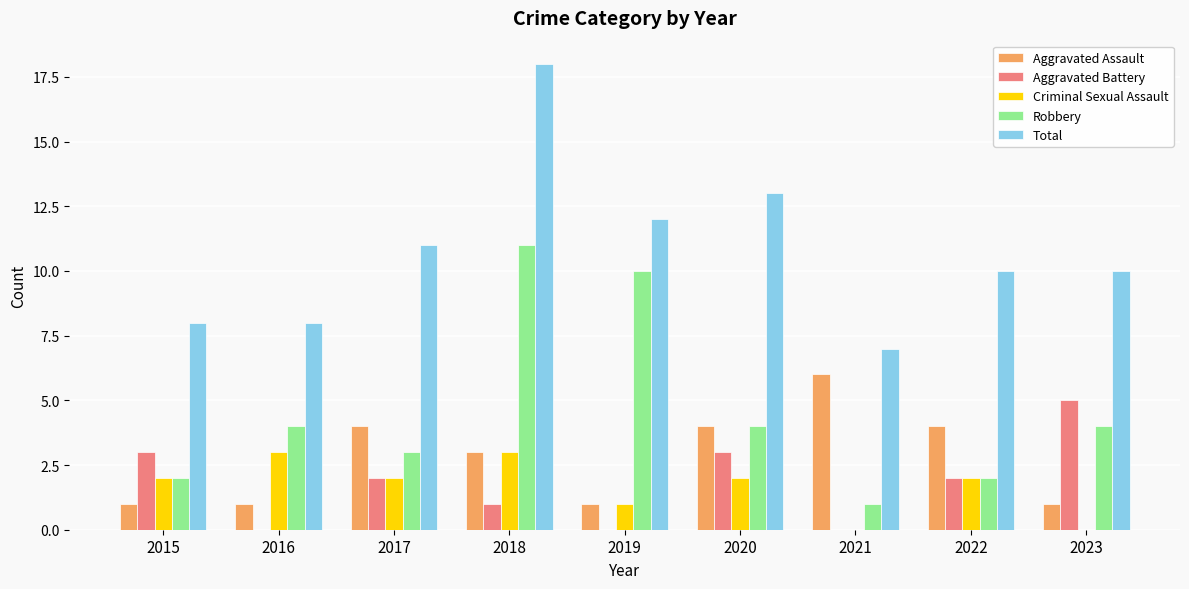

What value does the Aggravated Assault series have at 2021?

6